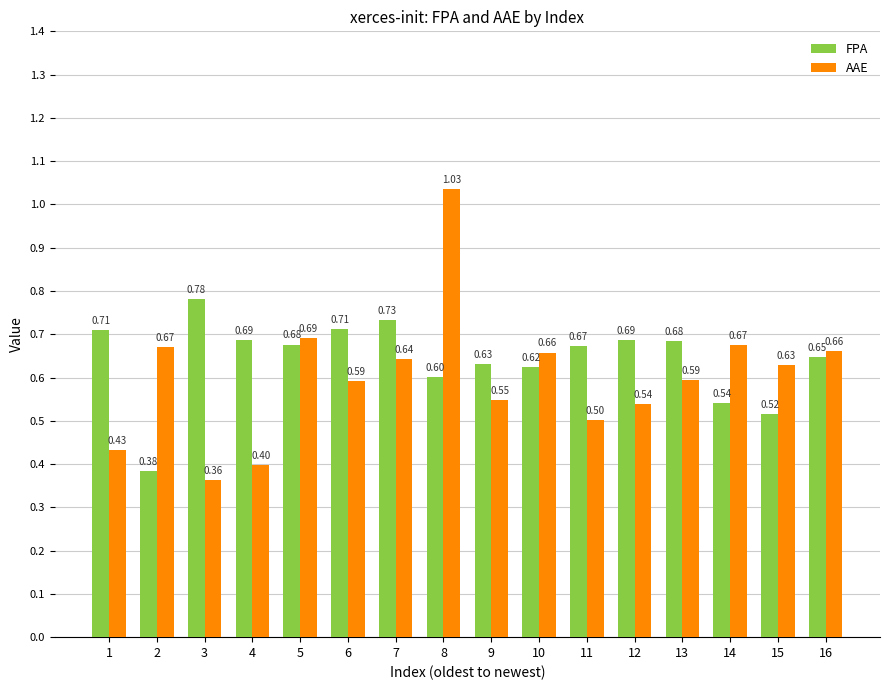

List the series in order of their overall mean, lowest first.

AAE, FPA